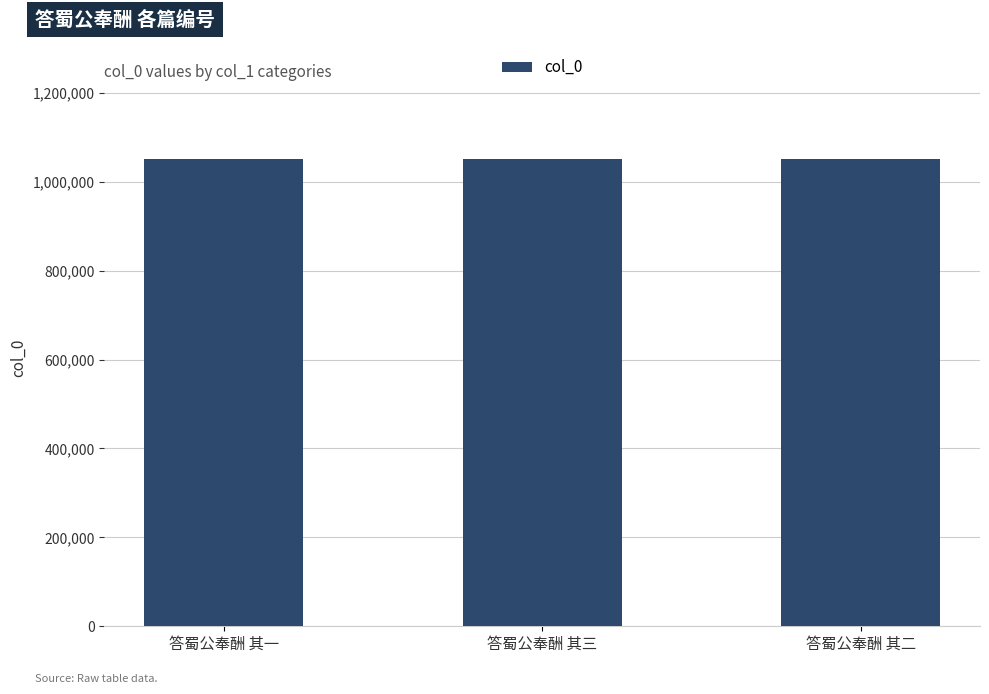

Is it true that the value at 答蜀公奉酬 其一 is 324774?

False